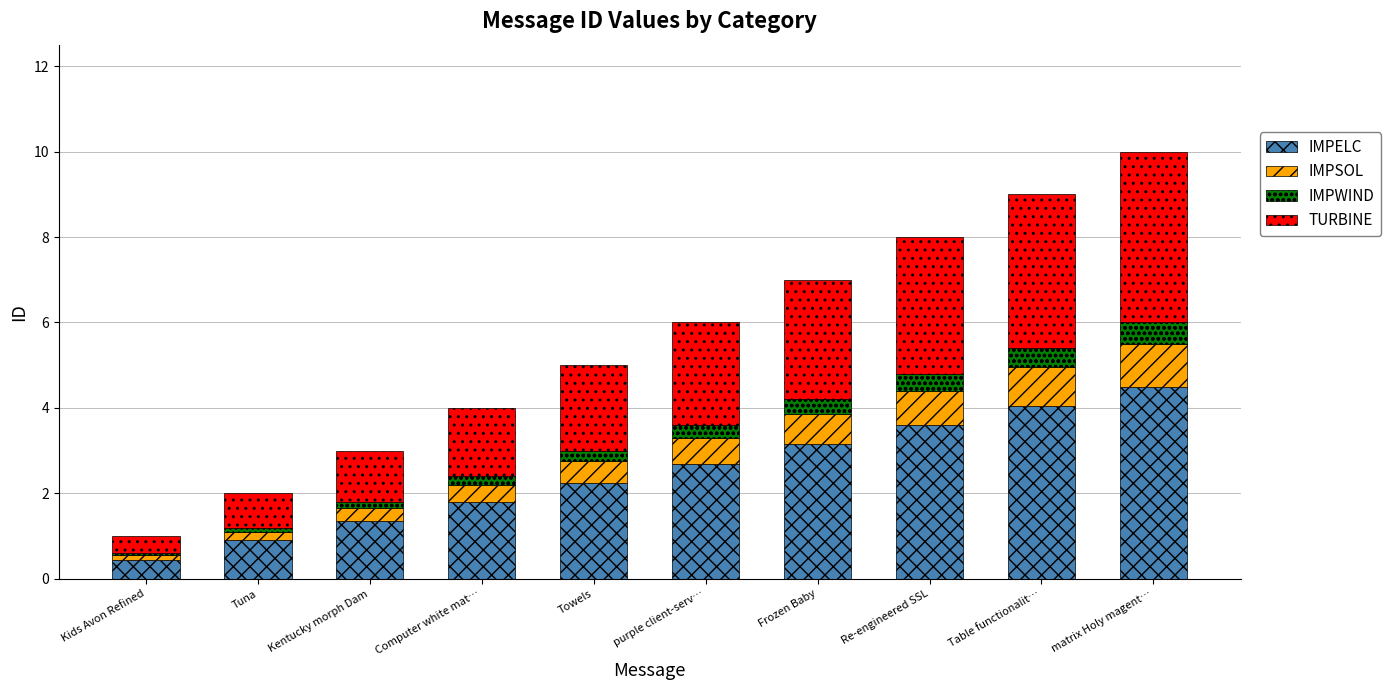

What is the total value across all series at Table functionalit…?

9.0